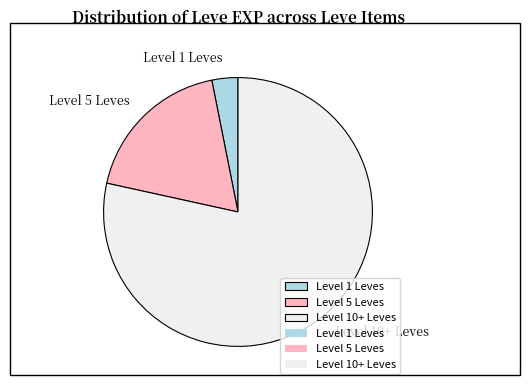

Between Level 10+ Leves and Level 5 Leves, which is larger?

Level 10+ Leves